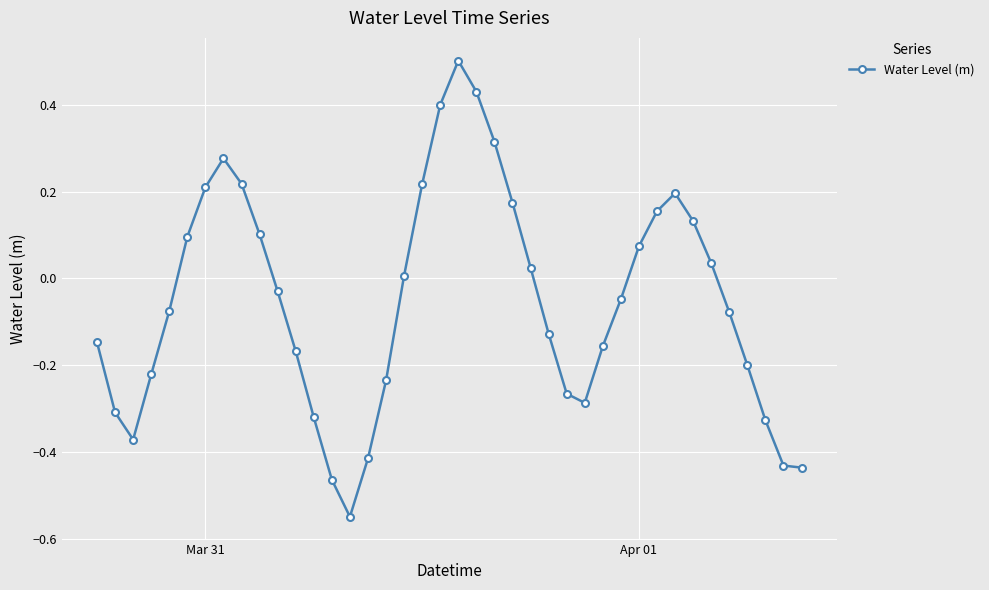

True or false: there are more than 1 points higher than both neighbors.

True